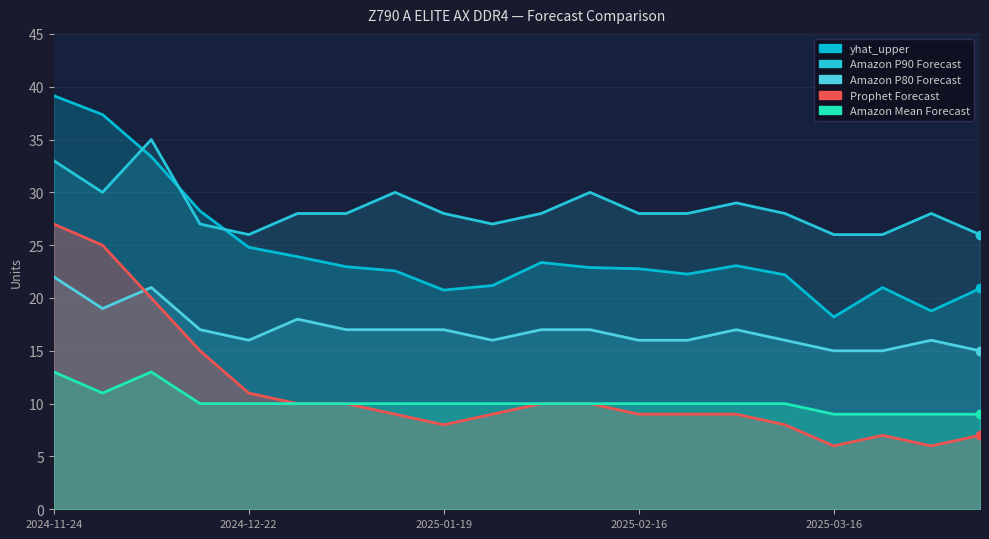

What is the value of the Amazon P80 Forecast point at the 12th from the left?

17.0